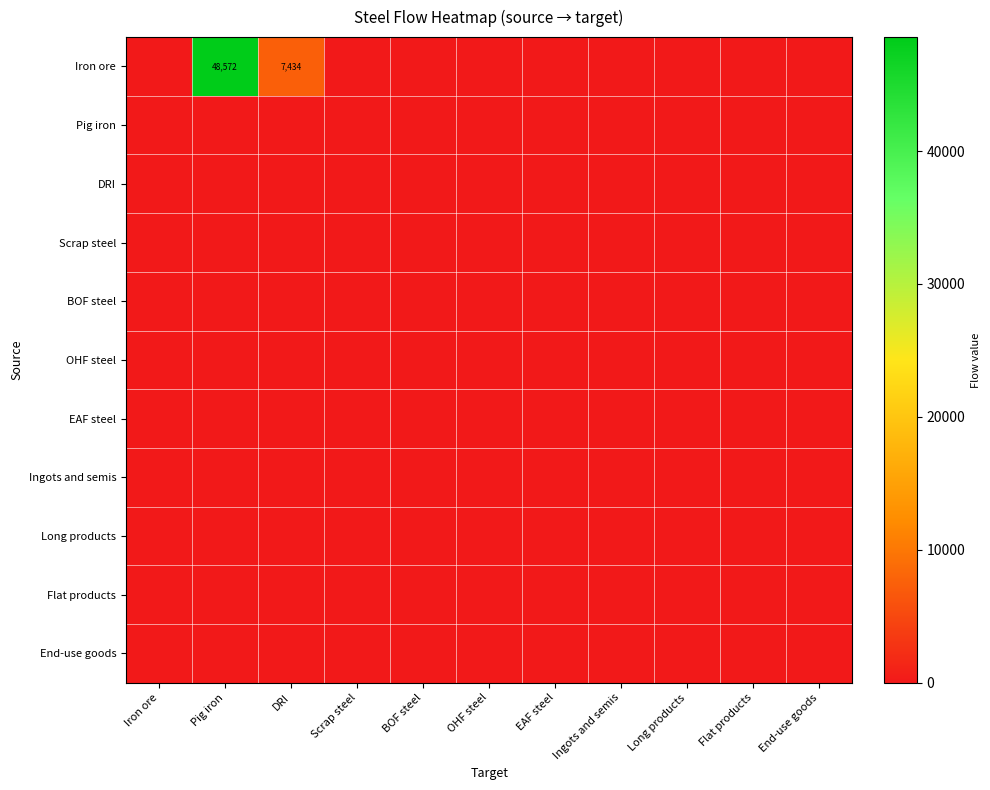

Where is Iron ore nearest to the value 24285?

DRI